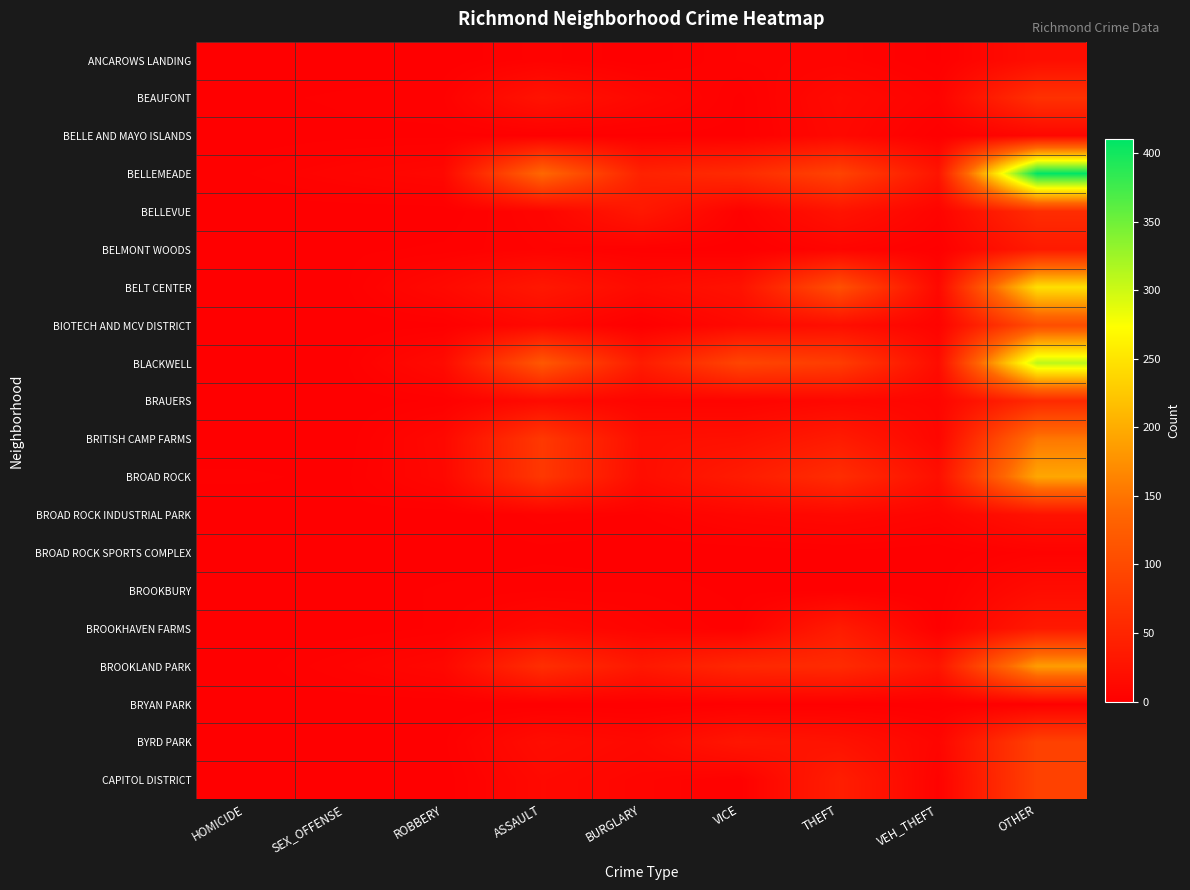

At which category is the sum across all series the highest?

OTHER